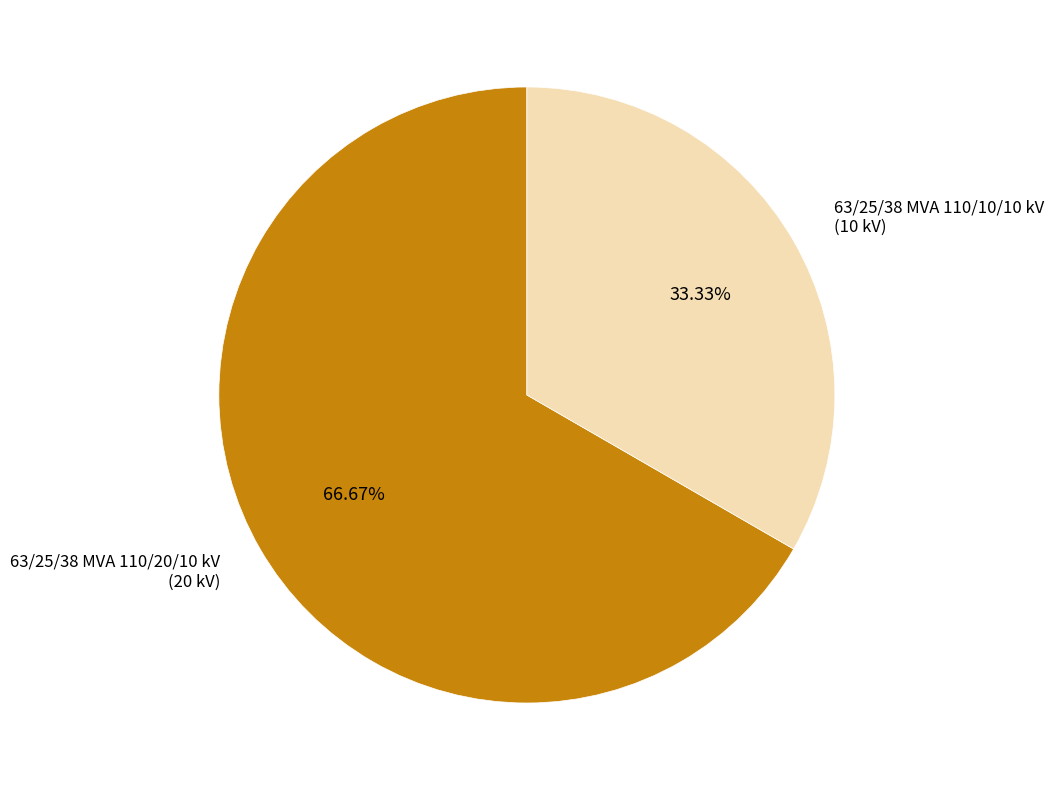

Is there any slice that represents more than half of the pie?

Yes